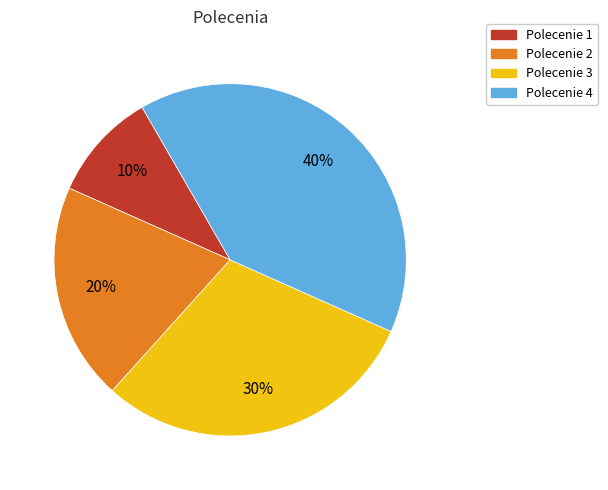

What percentage is the Polecenie 1 slice, to the nearest percent?

10%